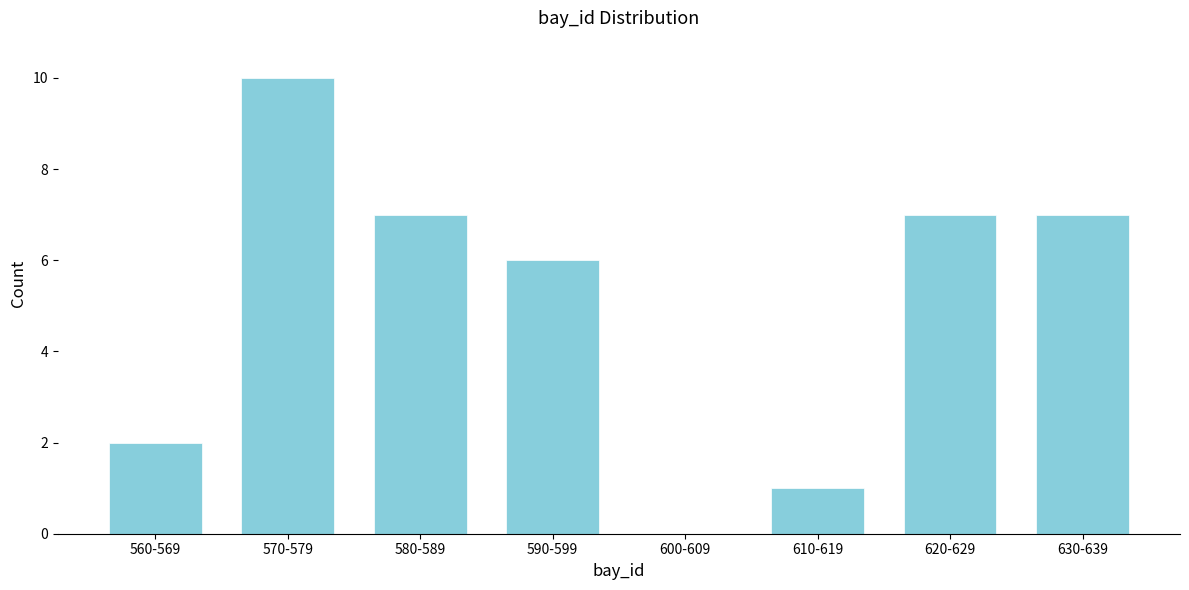

Reading left to right, transcribe all the data shown in this chart.

560-569=2	570-579=10	580-589=7	590-599=6	600-609=0	610-619=1	620-629=7	630-639=7